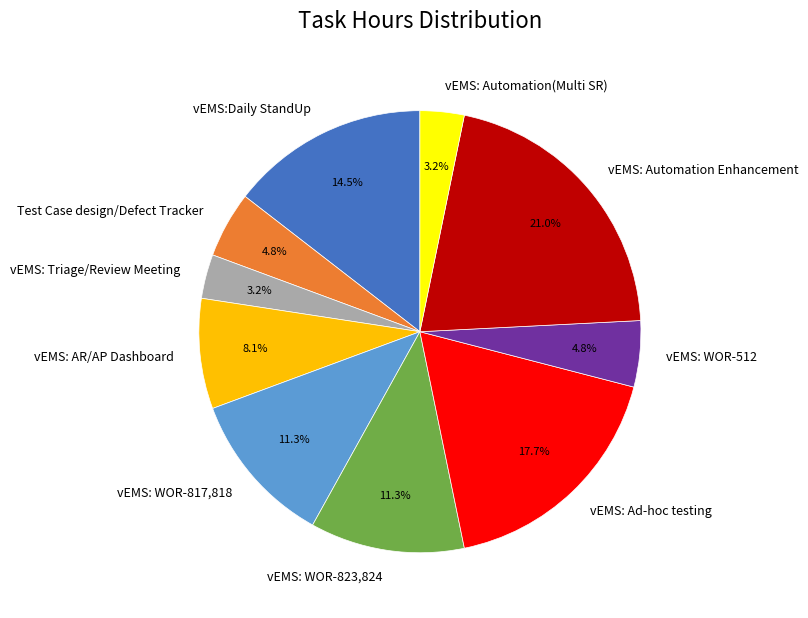

To the nearest percent, what is the difference between the largest and smallest slice percentages?

18%